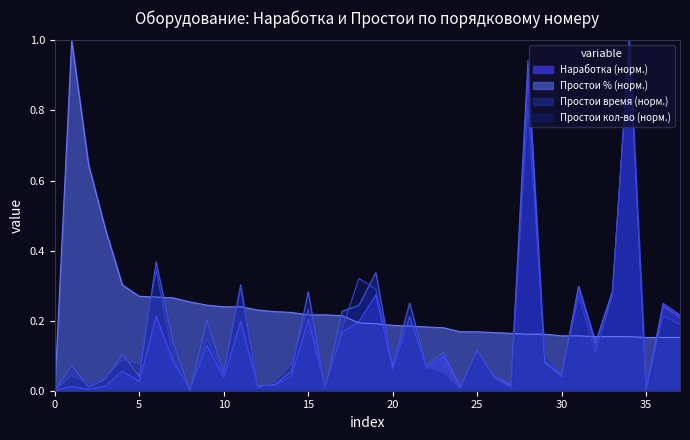

At 12, list the series in order from largest to smallest.

Простои_%, Простои_время, Наработка, Простои_кол